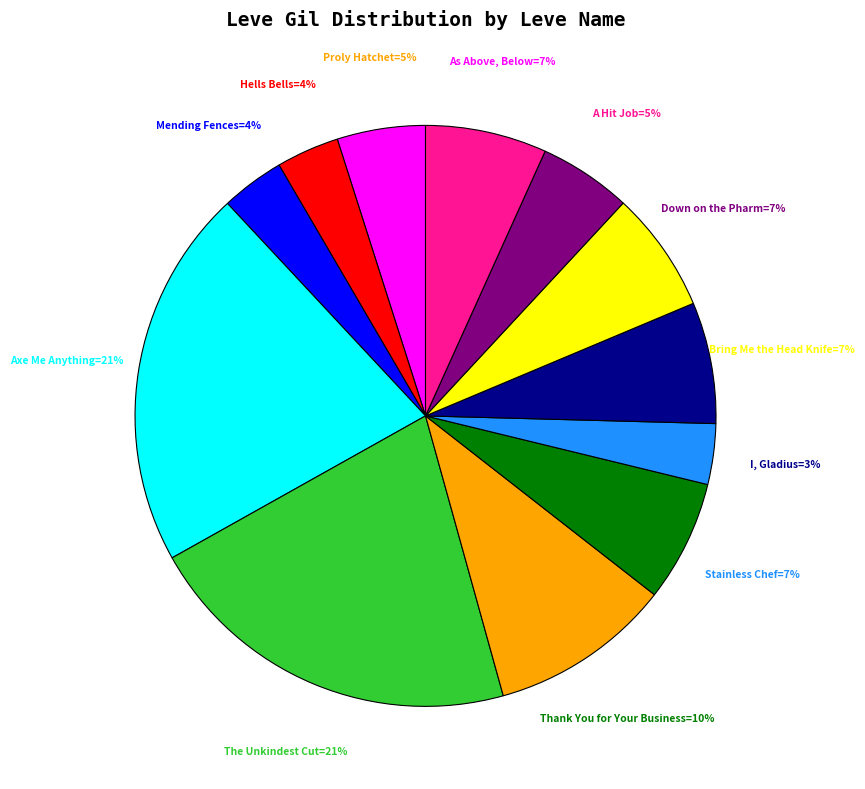

To the nearest percent, what is the difference between the largest and smallest slice percentages?

18%